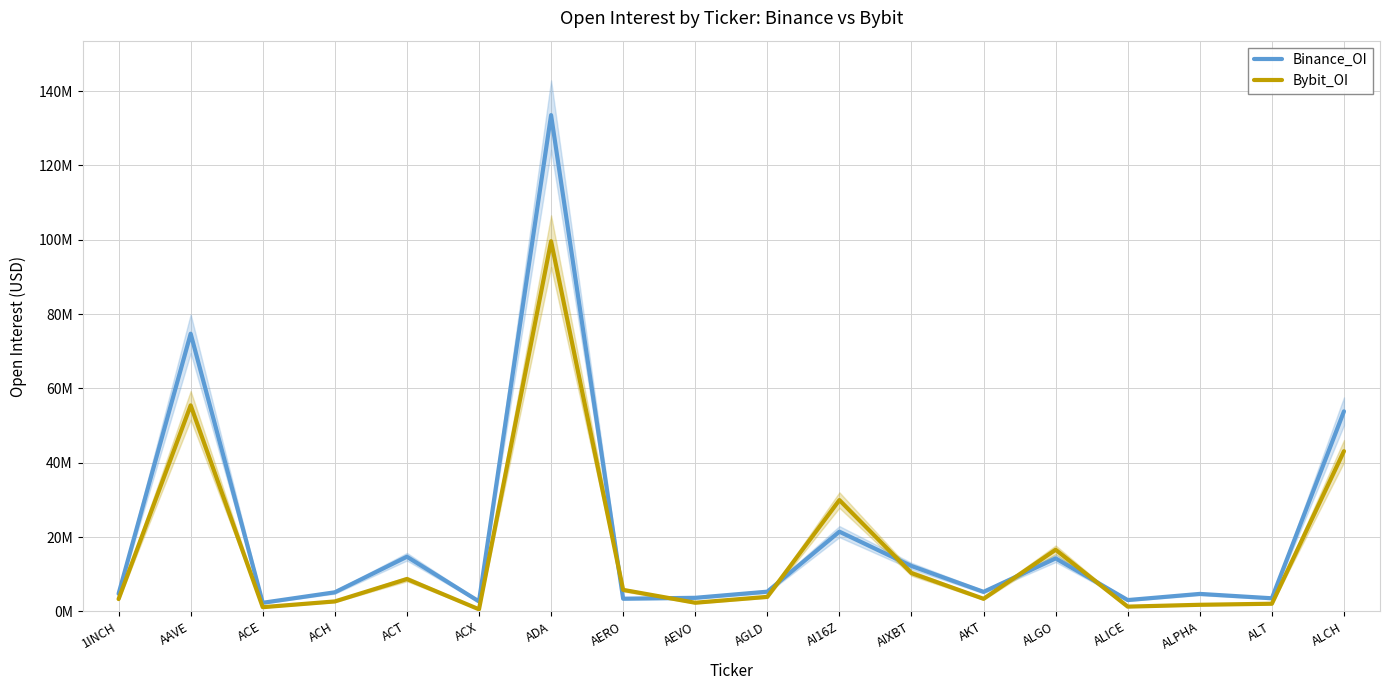

The value of Bybit_OI at ACX is 130980. True or false?

False